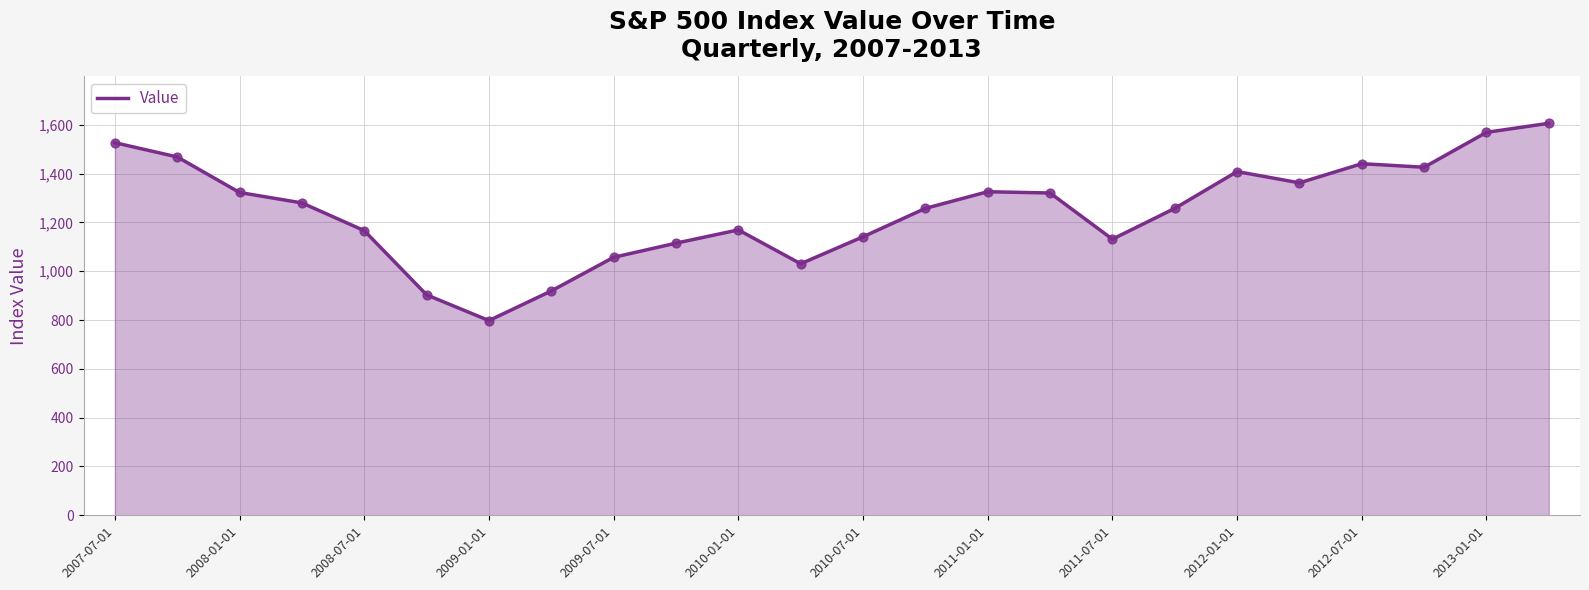

What is the difference between the maximum and minimum values?

808.4